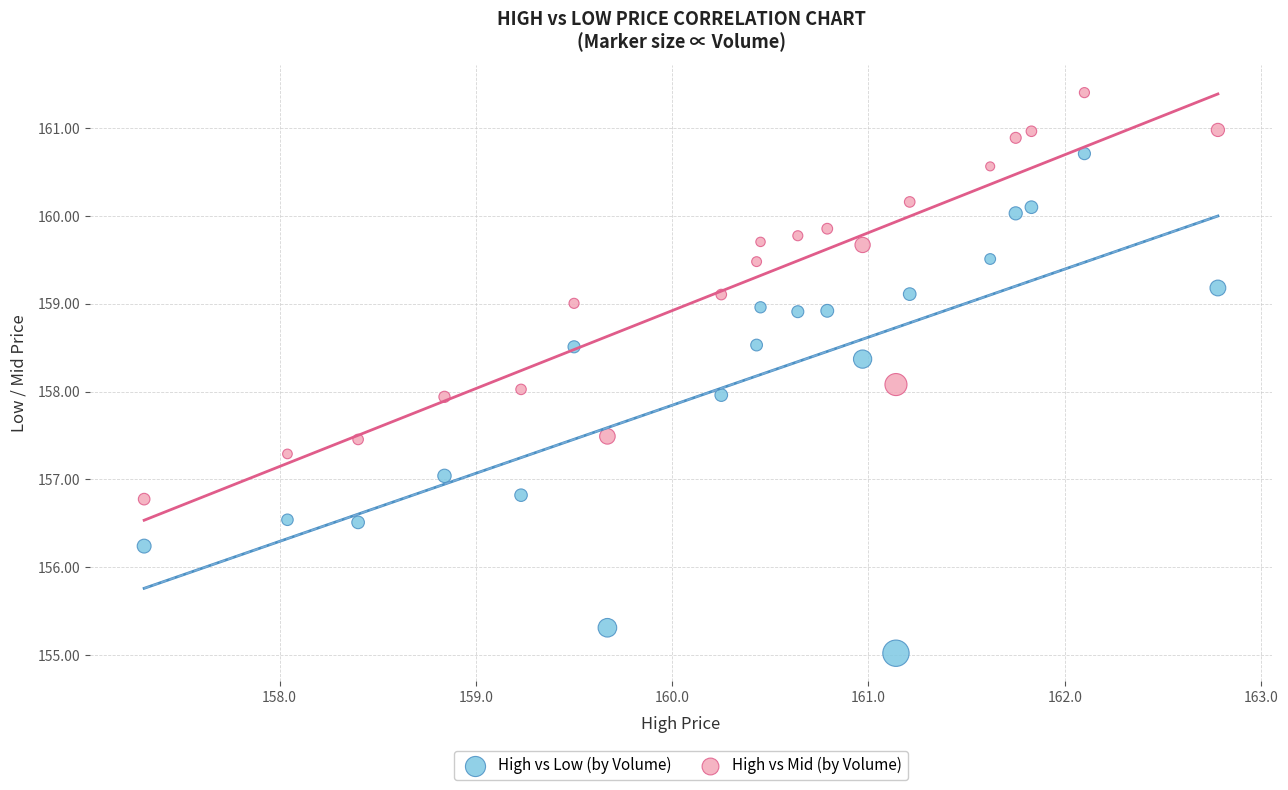

Which series contains the highest Y value?

High vs Mid (by Volume)